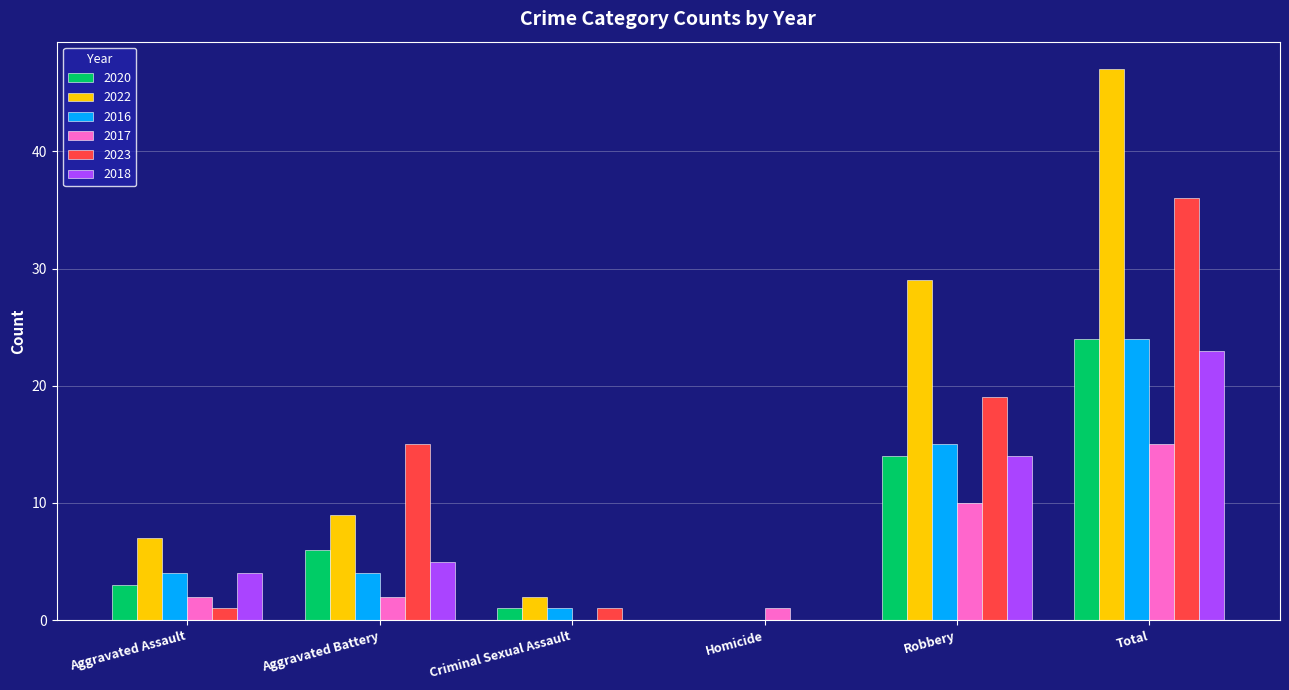

At which category is the sum across all series the highest?

Total